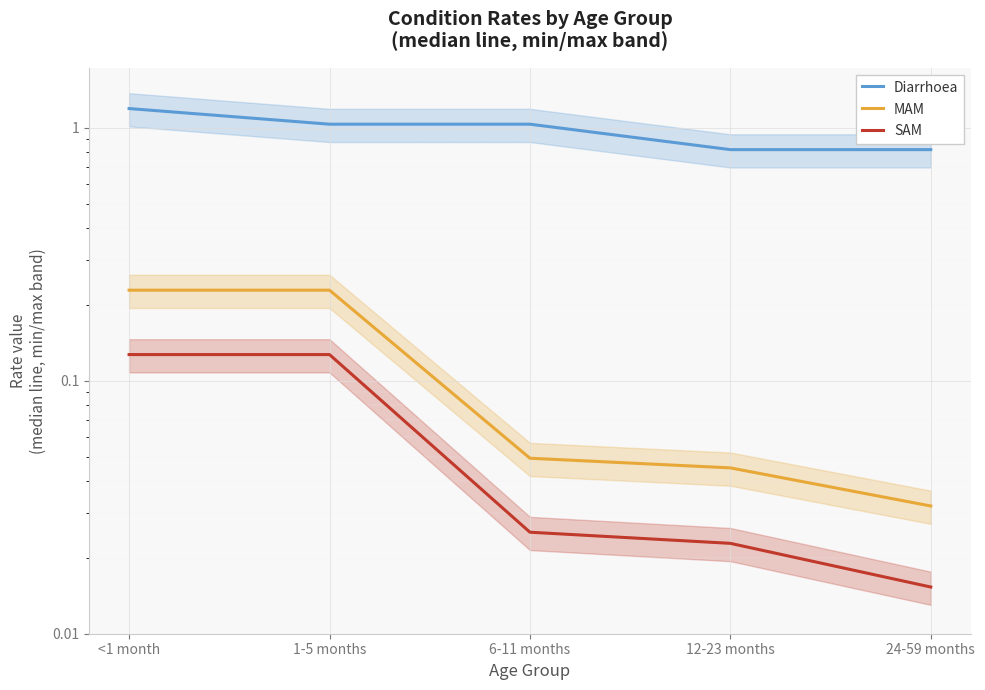

Is the value of SAM at 12-23 months greater than the value of MAM at 1-5 months?

No